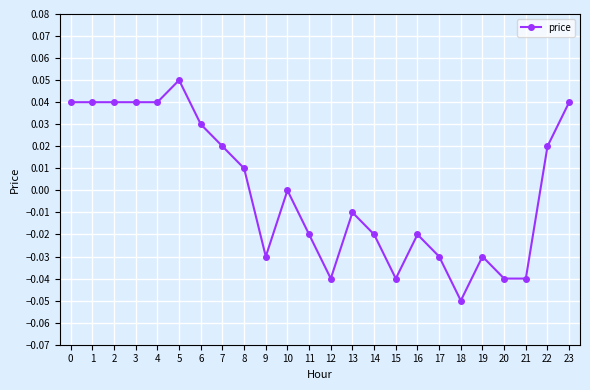

Which label corresponds to the smallest value in the chart?

18